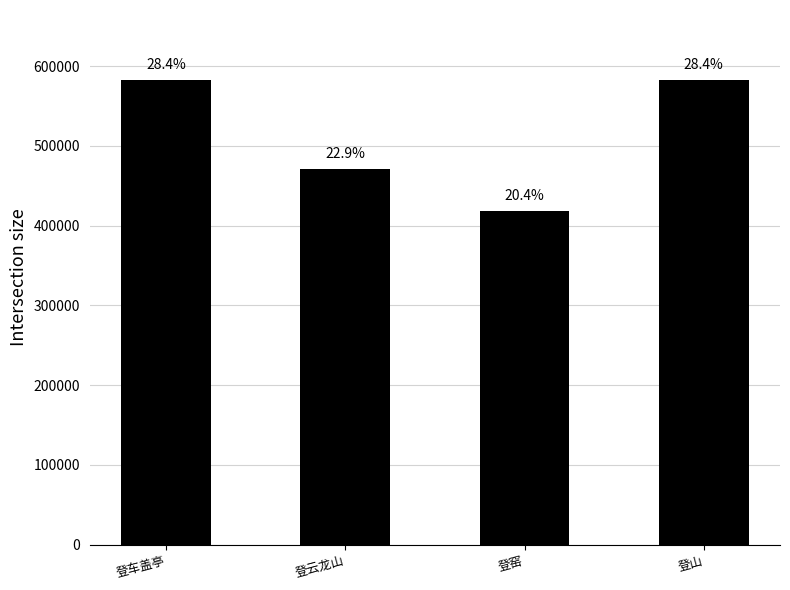

Reading left to right, transcribe all the data shown in this chart.

582827	470578	418342	582807